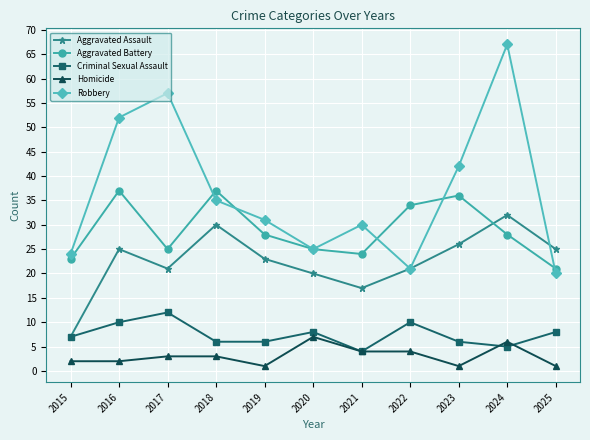

What is the difference between the second highest and second lowest values in the Criminal Sexual Assault series?

5